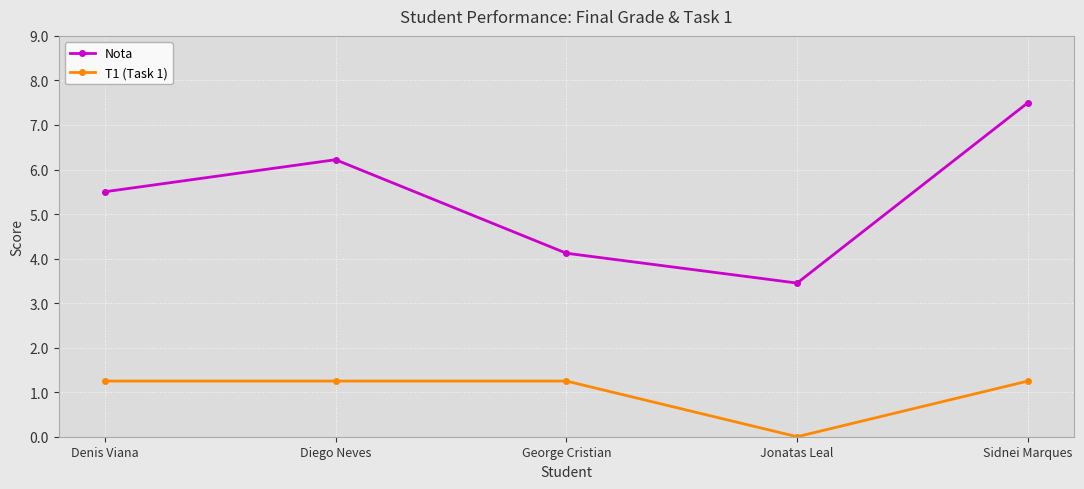

True or false: T1 (Task 1) and Nota cross at least once.

False